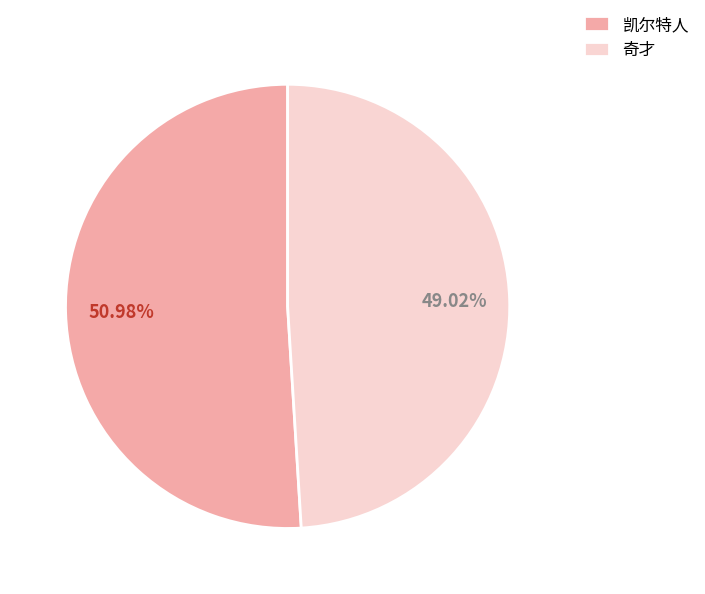

How many slices are in this pie chart?

2